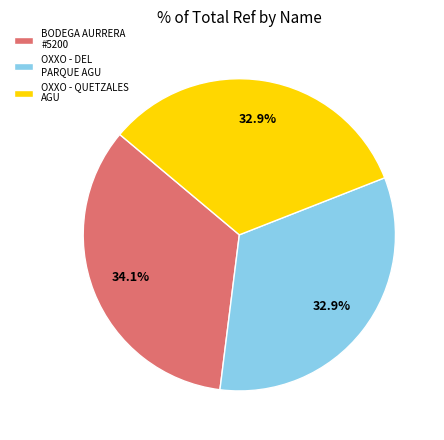

To the nearest percent, what is the combined percentage of OXXO - DEL PARQUE AGU and OXXO - QUETZALES AGU?

66%